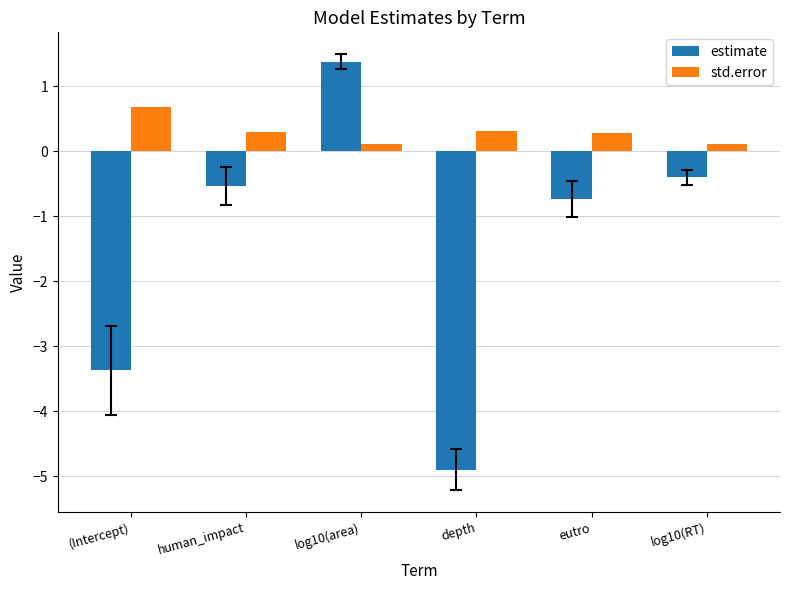

How many bars are there in each group?

2